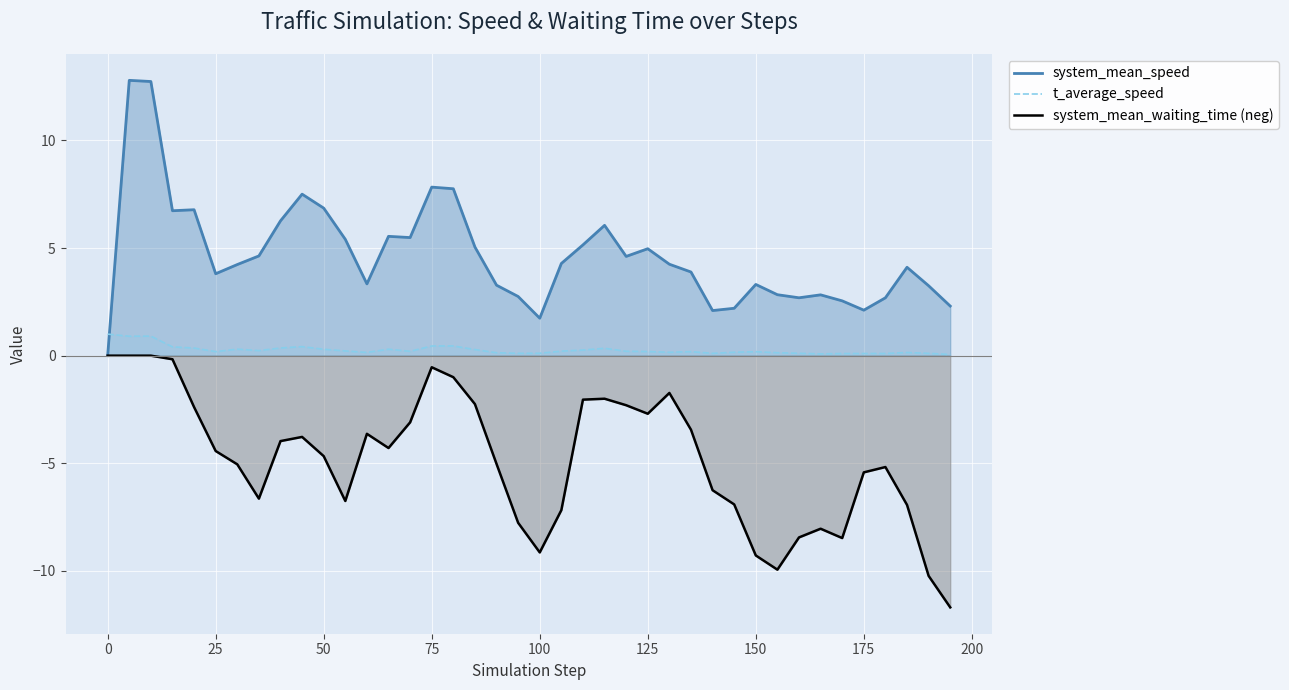

What is the greatest value displayed?

12.8